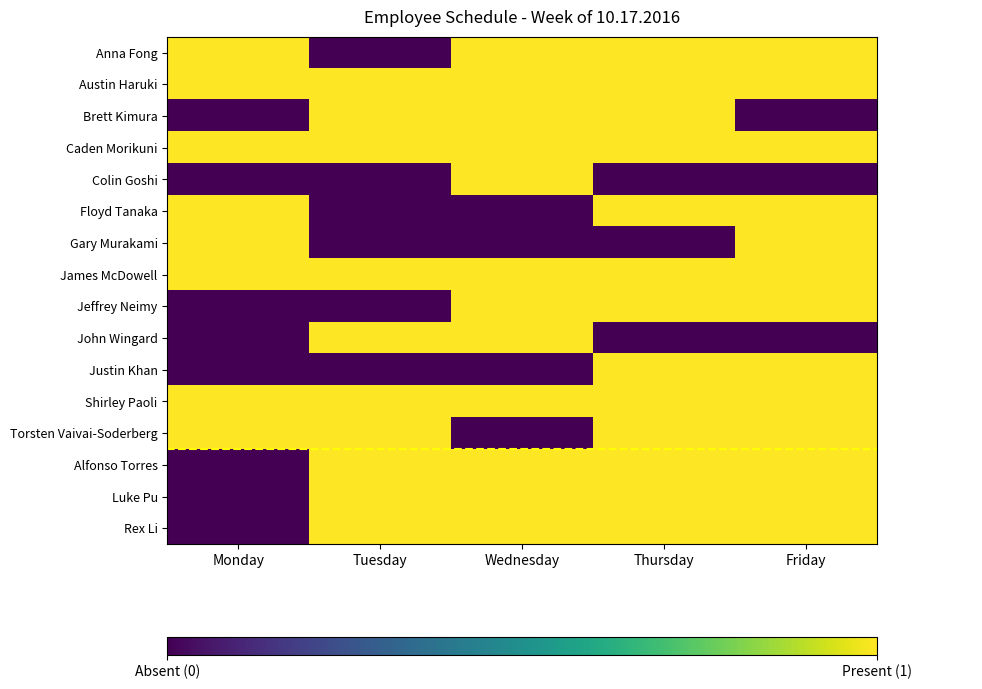

Reading left to right, what are all the values shown in this chart?

Anna Fong: Monday=1	Tuesday=0	Wednesday=1	Thursday=1	Friday=1
Austin Haruki: Monday=1	Tuesday=1	Wednesday=1	Thursday=1	Friday=1
Brett Kimura: Monday=0	Tuesday=1	Wednesday=1	Thursday=1	Friday=0
Caden Morikuni: Monday=1	Tuesday=1	Wednesday=1	Thursday=1	Friday=1
Colin Goshi: Monday=0	Tuesday=0	Wednesday=1	Thursday=0	Friday=0
Floyd Tanaka: Monday=1	Tuesday=0	Wednesday=0	Thursday=1	Friday=1
Gary Murakami: Monday=1	Tuesday=0	Wednesday=0	Thursday=0	Friday=1
James McDowell: Monday=1	Tuesday=1	Wednesday=1	Thursday=1	Friday=1
Jeffrey Neimy: Monday=0	Tuesday=0	Wednesday=1	Thursday=1	Friday=1
John Wingard: Monday=0	Tuesday=1	Wednesday=1	Thursday=0	Friday=0
Justin Khan: Monday=0	Tuesday=0	Wednesday=0	Thursday=1	Friday=1
Shirley Paoli: Monday=1	Tuesday=1	Wednesday=1	Thursday=1	Friday=1
Torsten Vaivai-Soderberg: Monday=1	Tuesday=1	Wednesday=0	Thursday=1	Friday=1
Alfonso Torres: Monday=0	Tuesday=1	Wednesday=1	Thursday=1	Friday=1
Luke Pu: Monday=0	Tuesday=1	Wednesday=1	Thursday=1	Friday=1
Rex Li: Monday=0	Tuesday=1	Wednesday=1	Thursday=1	Friday=1